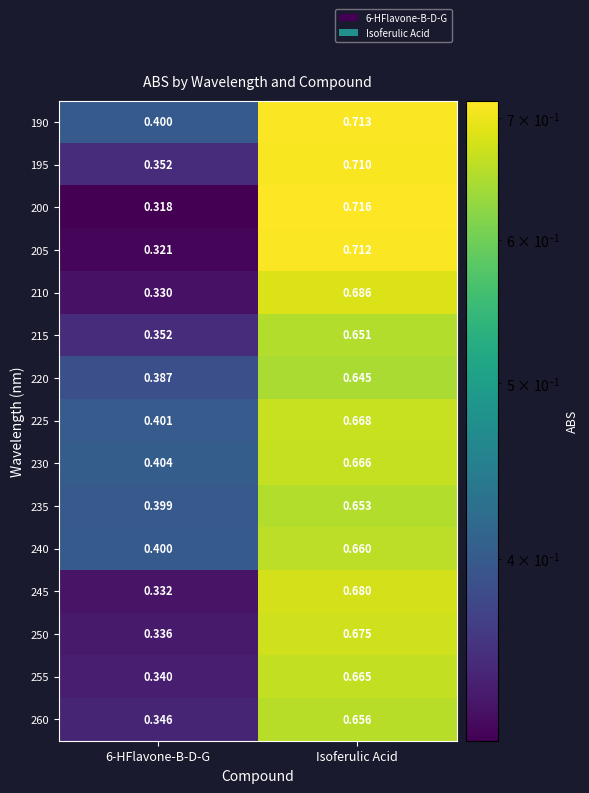

Between 6-HFlavone-B-D-G and Isoferulic Acid, which series saw the biggest shift?

200